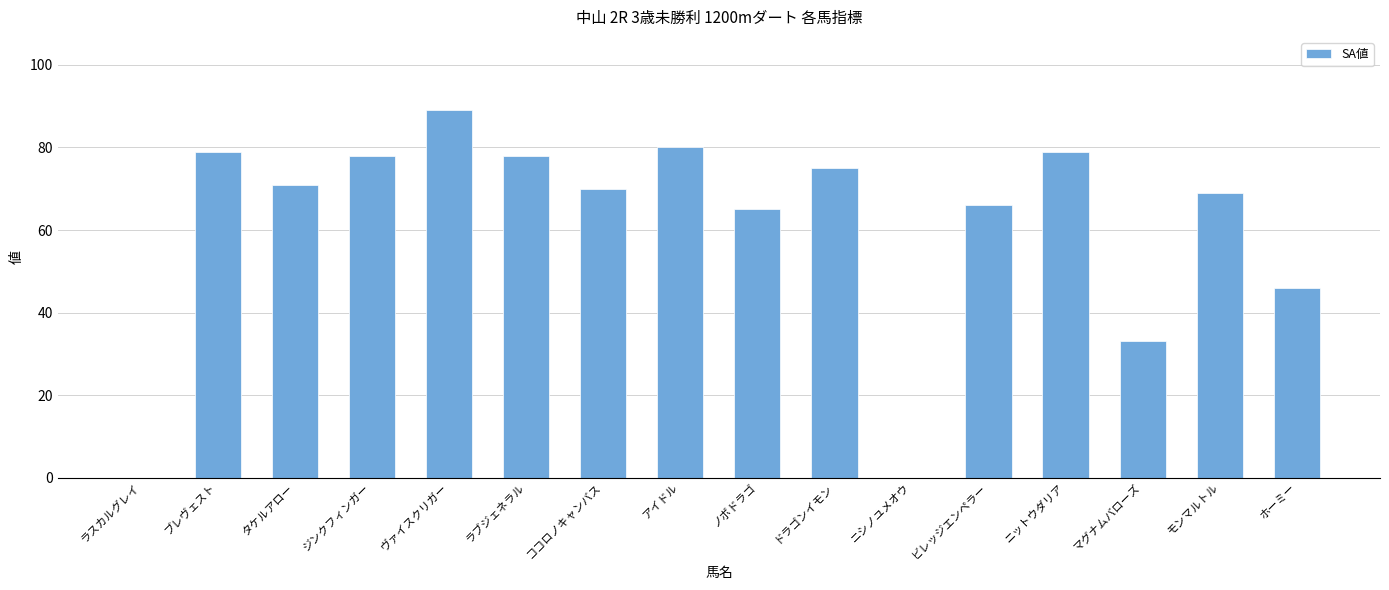

Is it true that the value at ヴァイスクリガー is 33?

False